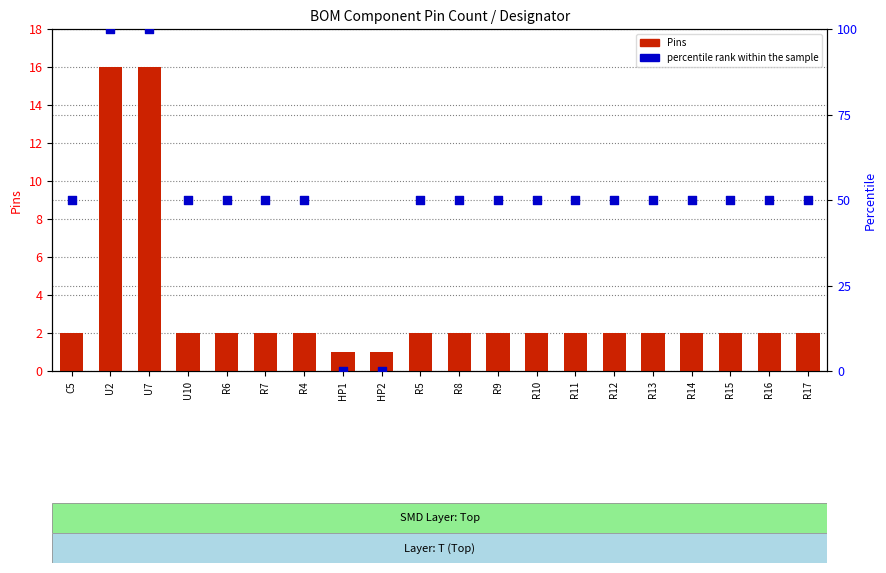

At how many categories does at least one series exceed 89?

2